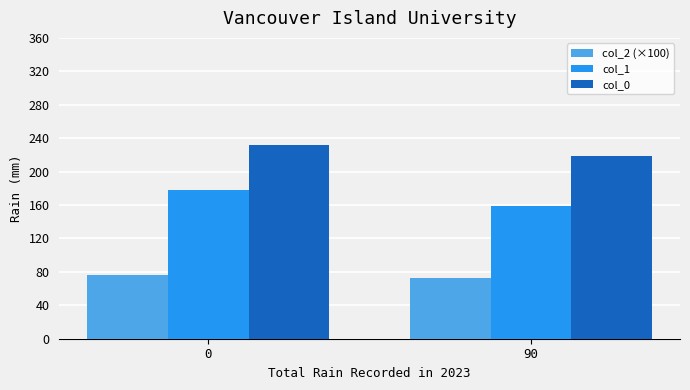

List the series in order of their peak value, lowest first.

col_2 (×100), col_1, col_0